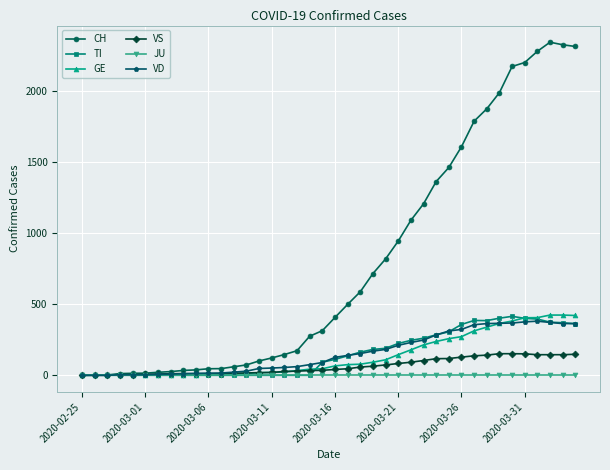

True or false: VD and TI cross at least once.

True